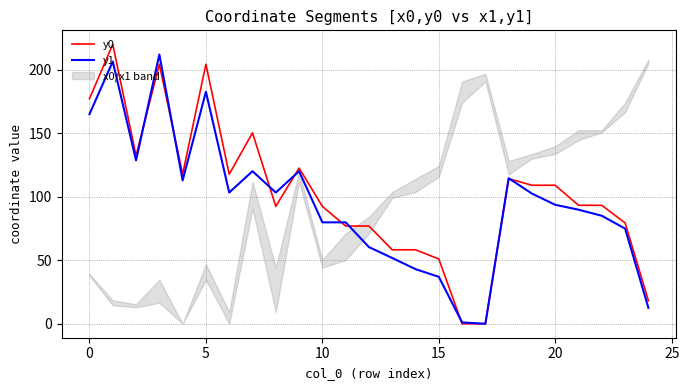

Rank the series by their maximum value, from highest to lowest.

y0, y1